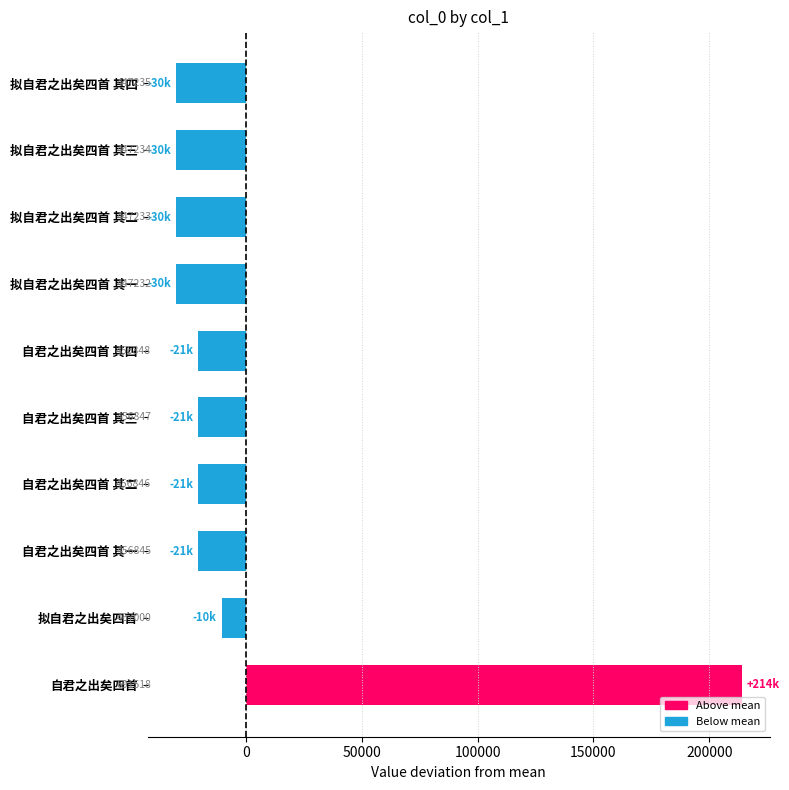

How many bars are there in total?

10